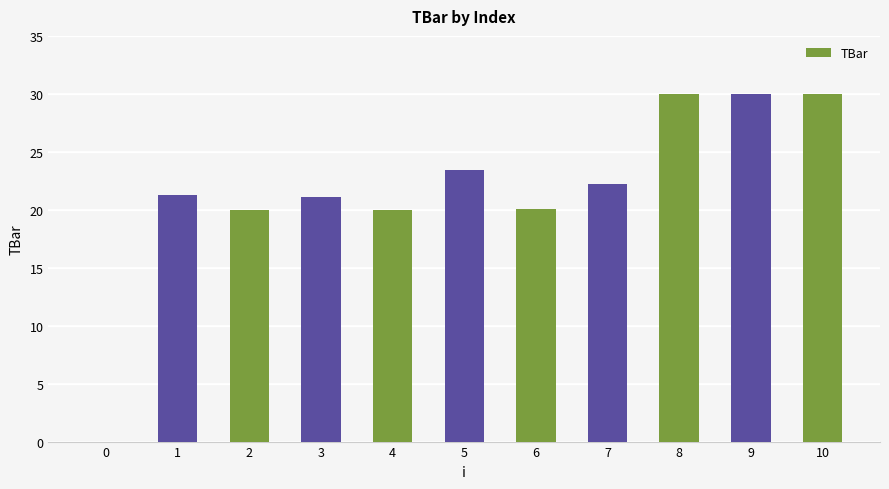

Does the chart contain stacked bars?

No